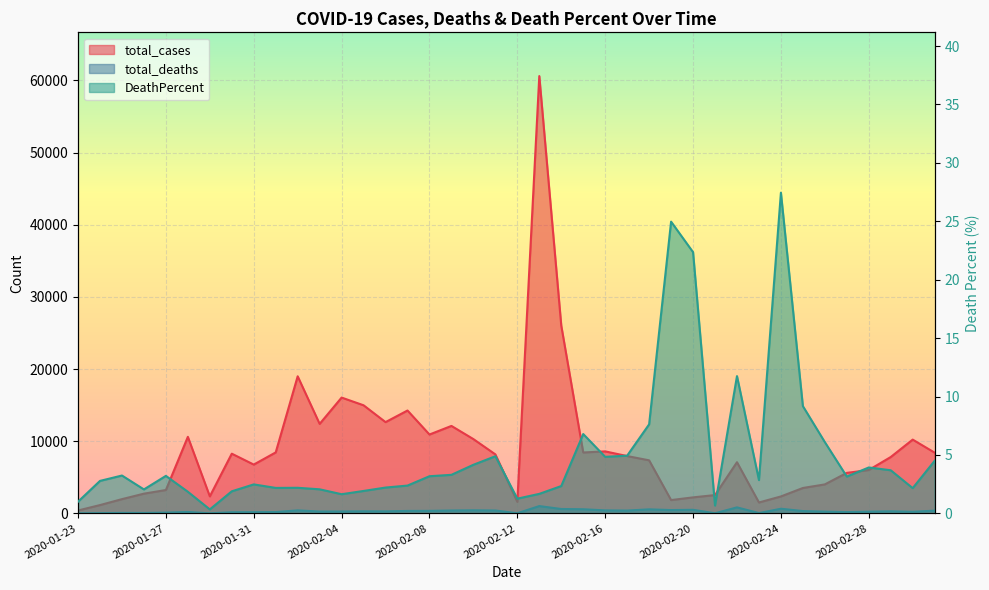

Reading left to right, extract all data points from this chart.

total_cases: 2020-01-23=400.0	2020-01-24=1150.0	2020-01-25=1973.0	2020-01-26=2732.0	2020-01-27=3237.0	2020-01-28=10608.0	2020-01-29=2358.0	2020-01-30=8272.0	2020-01-31=6763.0	2020-02-01=8450.0	2020-02-02=18998.0	2020-02-03=12402.0	2020-02-04=16049.0	2020-02-05=14980.0	2020-02-06=12648.0	2020-02-07=14256.0	2020-02-08=10929.0	2020-02-09=12120.0	2020-02-10=10294.0	2020-02-11=8175.0	2020-02-12=1592.0	2020-02-13=60608.0	2020-02-14=26026.0	2020-02-15=8439.0	2020-02-16=8592.0	2020-02-17=7942.0	2020-02-18=7352.0	2020-02-19=1842.0	2020-02-20=2218.0	2020-02-21=2537.0	2020-02-22=7090.0	2020-02-23=1508.0	2020-02-24=2346.0	2020-02-25=3518.0	2020-02-26=4017.0	2020-02-27=5611.0	2020-02-28=6011.0	2020-02-29=7810.0	2020-03-01=10224.0	2020-03-02=8414.0
total_deaths: 2020-01-23=4.0	2020-01-24=32.0	2020-01-25=64.0	2020-01-26=56.0	2020-01-27=104.0	2020-01-28=196.0	2020-01-29=8.0	2020-01-30=156.0	2020-01-31=168.0	2020-02-01=184.0	2020-02-02=416.0	2020-02-03=256.0	2020-02-04=264.0	2020-02-05=288.0	2020-02-06=280.0	2020-02-07=340.0	2020-02-08=348.0	2020-02-09=400.0	2020-02-10=428.0	2020-02-11=400.0	2020-02-12=20.0	2020-02-13=1012.0	2020-02-14=608.0	2020-02-15=573.0	2020-02-16=416.0	2020-02-17=392.0	2020-02-18=560.0	2020-02-19=460.0	2020-02-20=496.0	2020-02-21=17.0	2020-02-22=833.0	2020-02-23=43.0	2020-02-24=644.0	2020-02-25=323.0	2020-02-26=245.0	2020-02-27=177.0	2020-02-28=236.0	2020-02-29=288.0	2020-03-01=221.0	2020-03-02=379.0
DeathPercent: 2020-01-23=1.0	2020-01-24=2.8	2020-01-25=3.2	2020-01-26=2.0	2020-01-27=3.2	2020-01-28=1.9	2020-01-29=0.3	2020-01-30=1.9	2020-01-31=2.5	2020-02-01=2.2	2020-02-02=2.2	2020-02-03=2.1	2020-02-04=1.6	2020-02-05=1.9	2020-02-06=2.2	2020-02-07=2.4	2020-02-08=3.2	2020-02-09=3.3	2020-02-10=4.2	2020-02-11=4.9	2020-02-12=1.3	2020-02-13=1.7	2020-02-14=2.3	2020-02-15=6.8	2020-02-16=4.8	2020-02-17=4.9	2020-02-18=7.6	2020-02-19=25.0	2020-02-20=22.4	2020-02-21=0.7	2020-02-22=11.8	2020-02-23=2.9	2020-02-24=27.4	2020-02-25=9.2	2020-02-26=6.1	2020-02-27=3.1	2020-02-28=3.9	2020-02-29=3.7	2020-03-01=2.2	2020-03-02=4.5